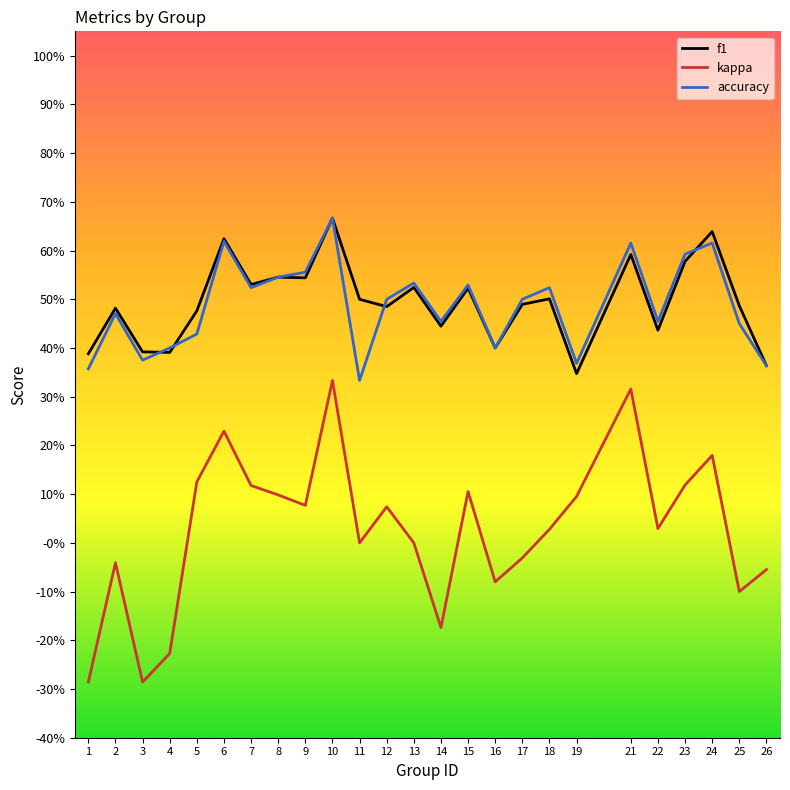

Where is f1 nearest to the value 0?

19